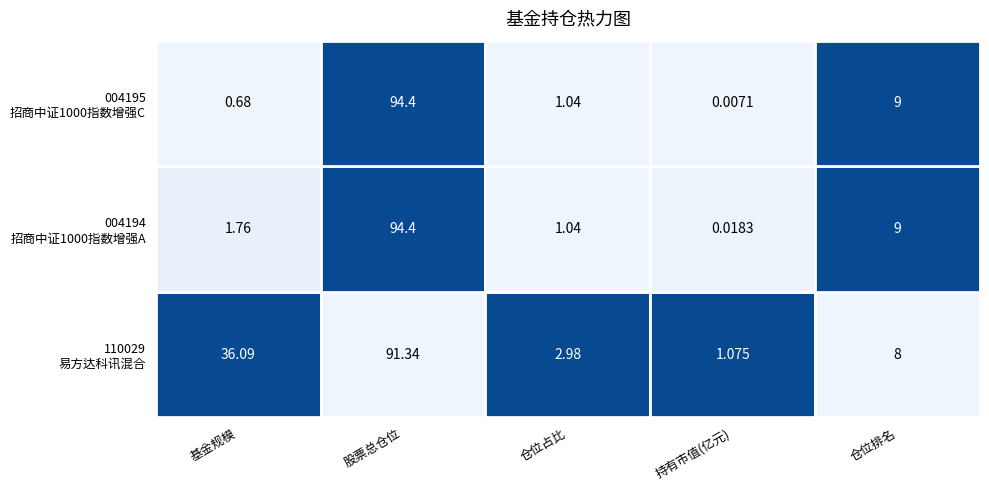

At which category is the sum across all series the highest?

股票总仓位